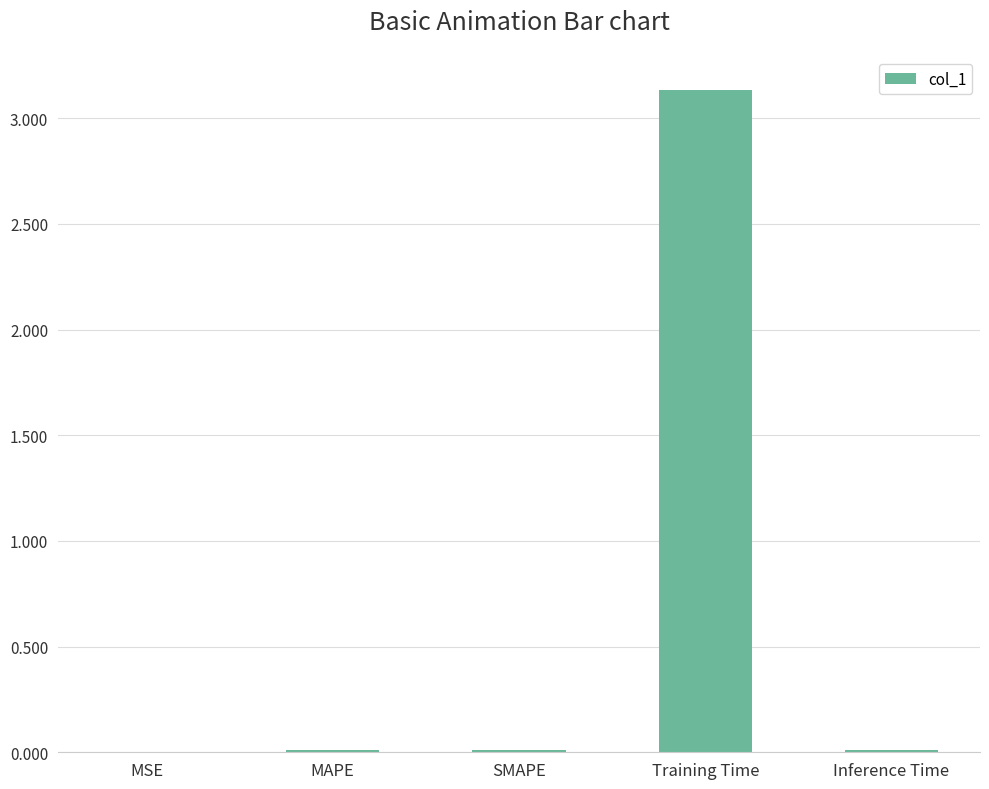

At which category does the chart reach its peak across all series?

Training Time